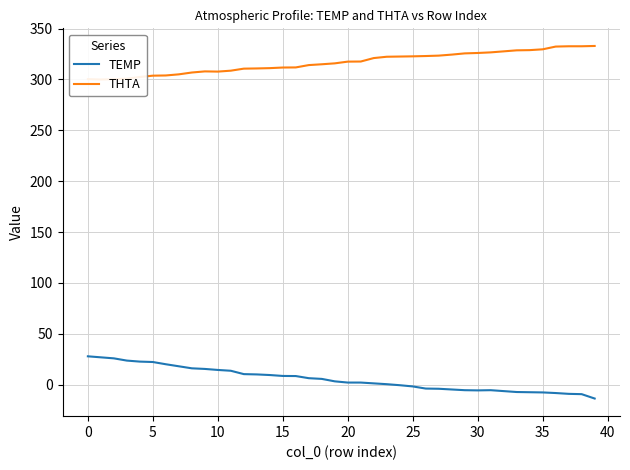

What is the minimum value for THTA?

299.9